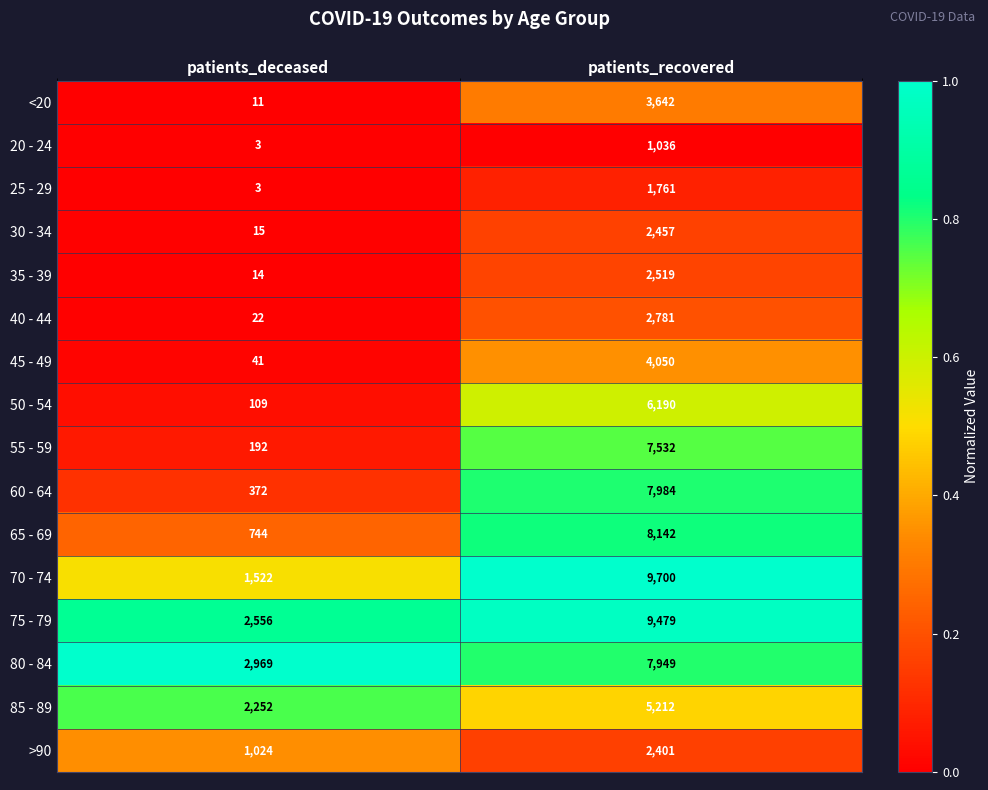

Which series has the largest range (max minus min)?

70 - 74